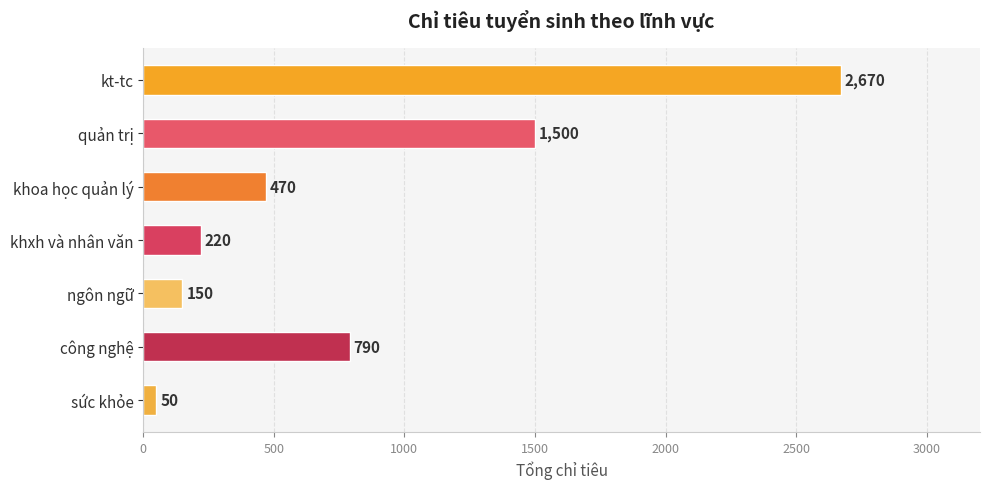

True or false: the data shows 1210 at kt-tc.

False